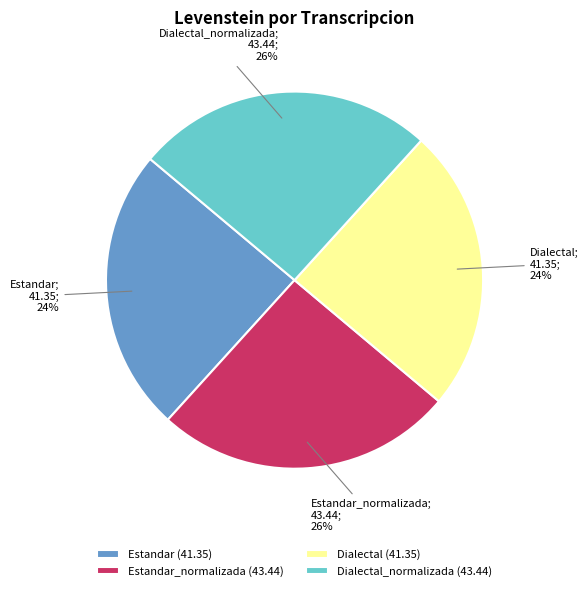

True or false: Dialectal (41.35) accounts for 24% of the total.

True